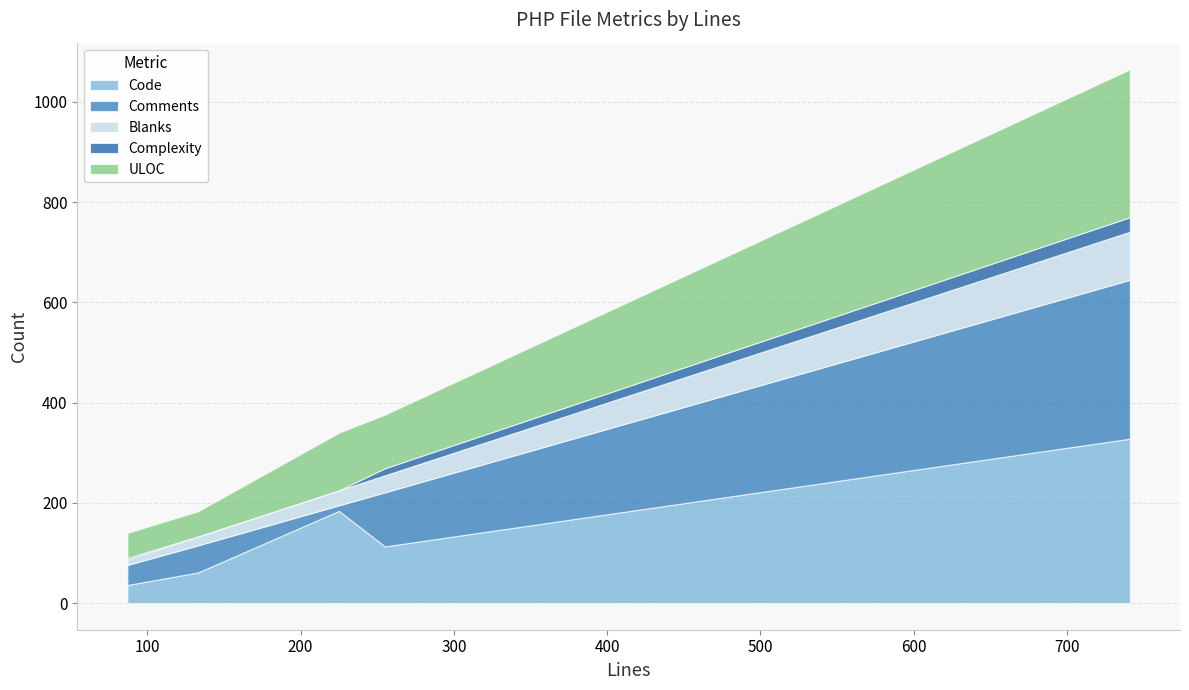

Reading right to left, transcribe all the data shown in this chart.

Code: 328	113	184	61	36
Comments: 317	108	11	54	40
Blanks: 96	34	30	18	11
Complexity: 29	14	0	0	3
ULOC: 295	107	115	50	50